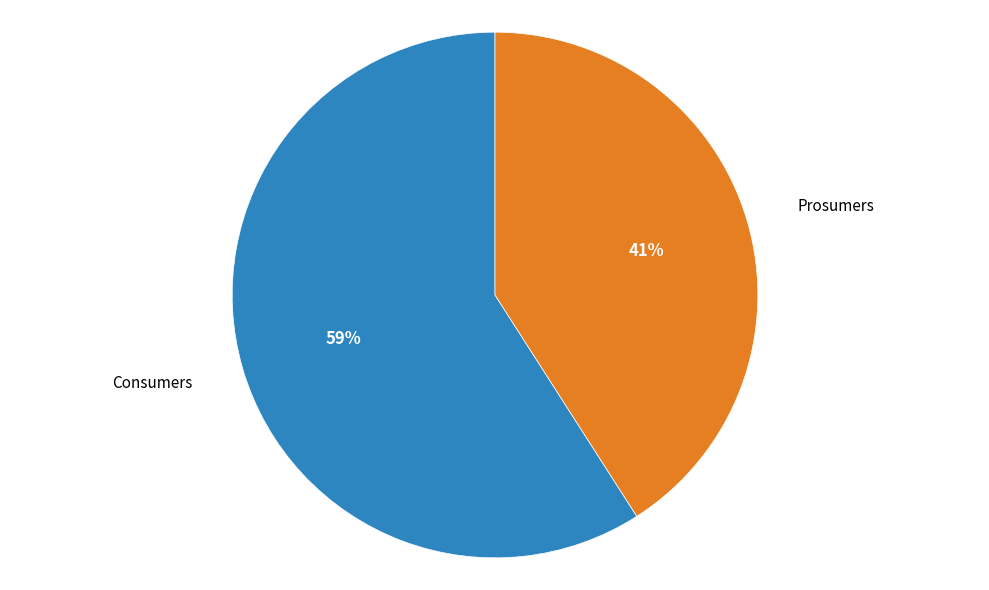

Do Consumers and Prosumers together represent more than half of the pie?

Yes